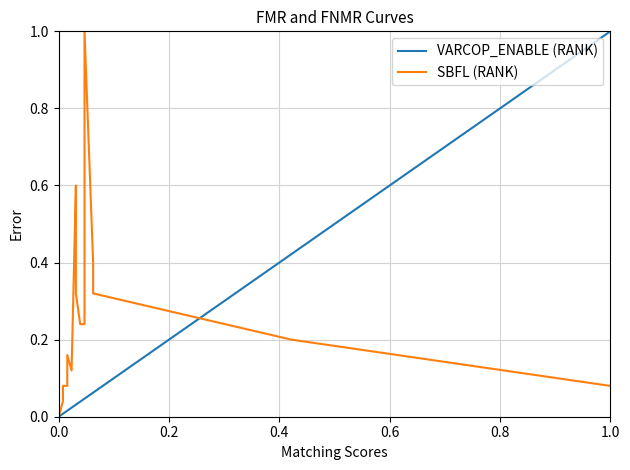

What are all the series names shown in the legend?

VARCOP_ENABLE (RANK), SBFL (RANK)